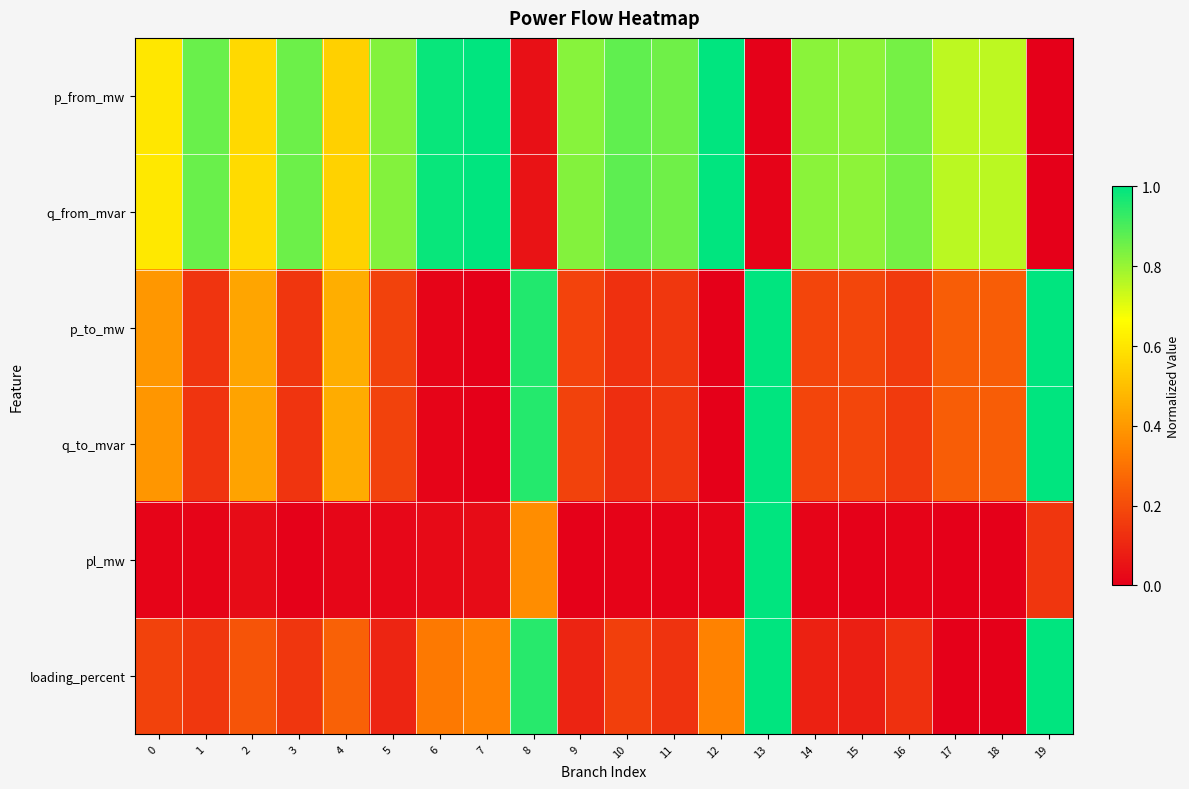

Rank the series at 14 from highest to lowest value.

q_from_mvar, p_from_mw, p_to_mw, q_to_mvar, loading_percent, pl_mw